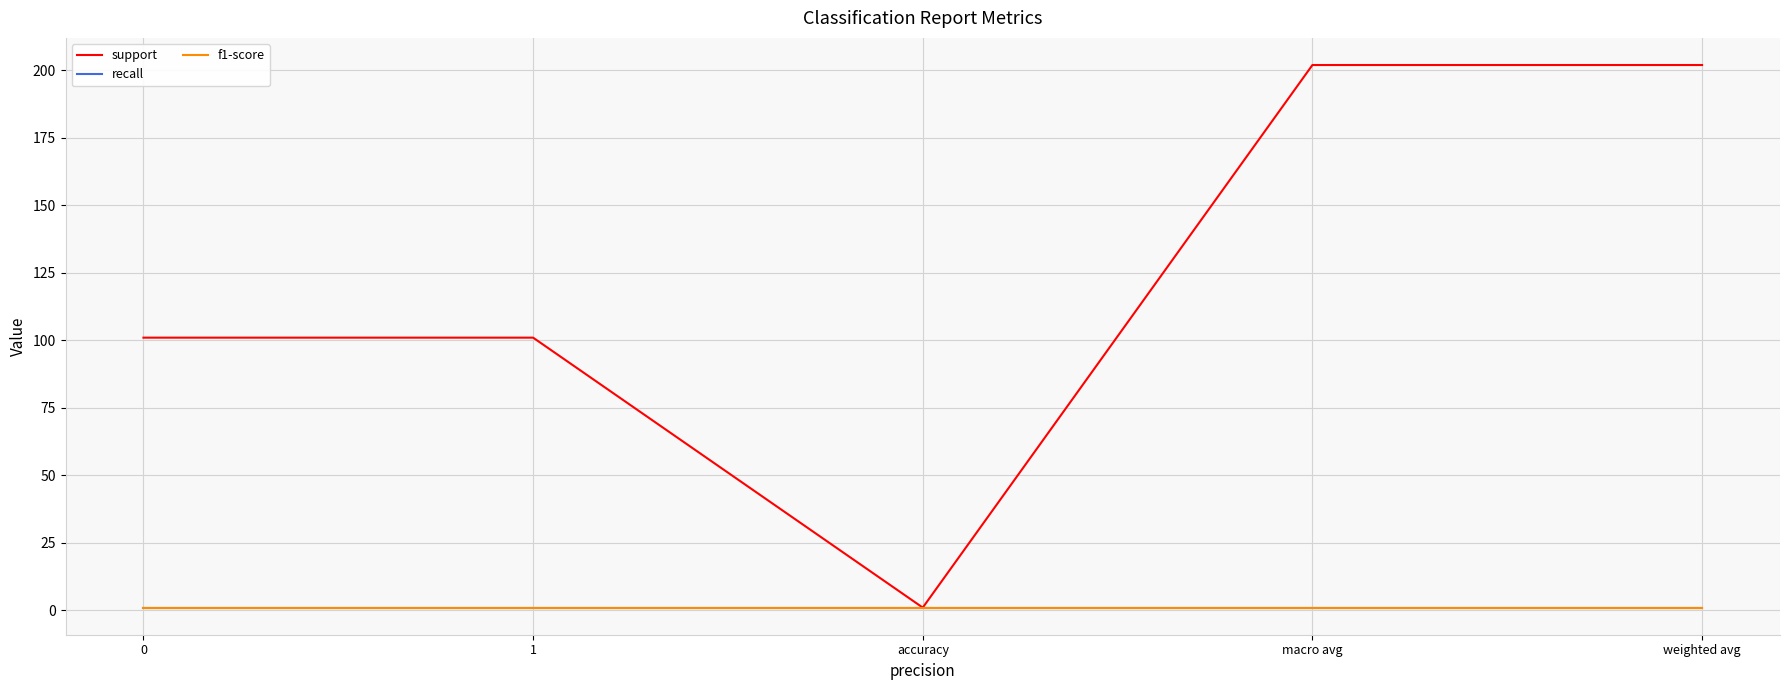

Between 1 and macro avg, which series saw the biggest shift?

support